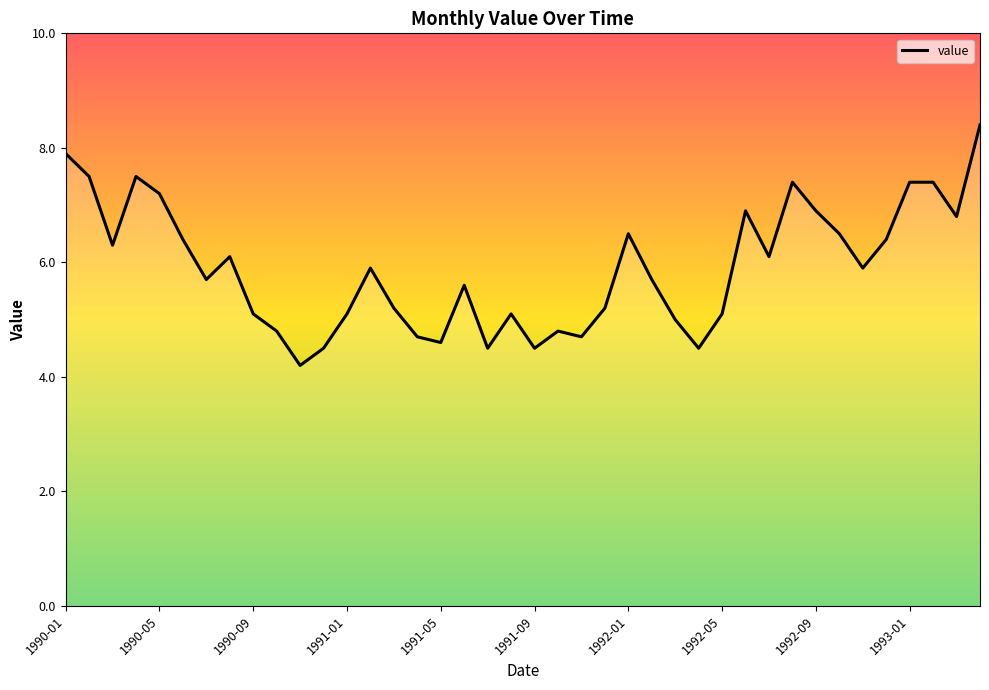

What is the difference between the maximum and minimum values?

4.2